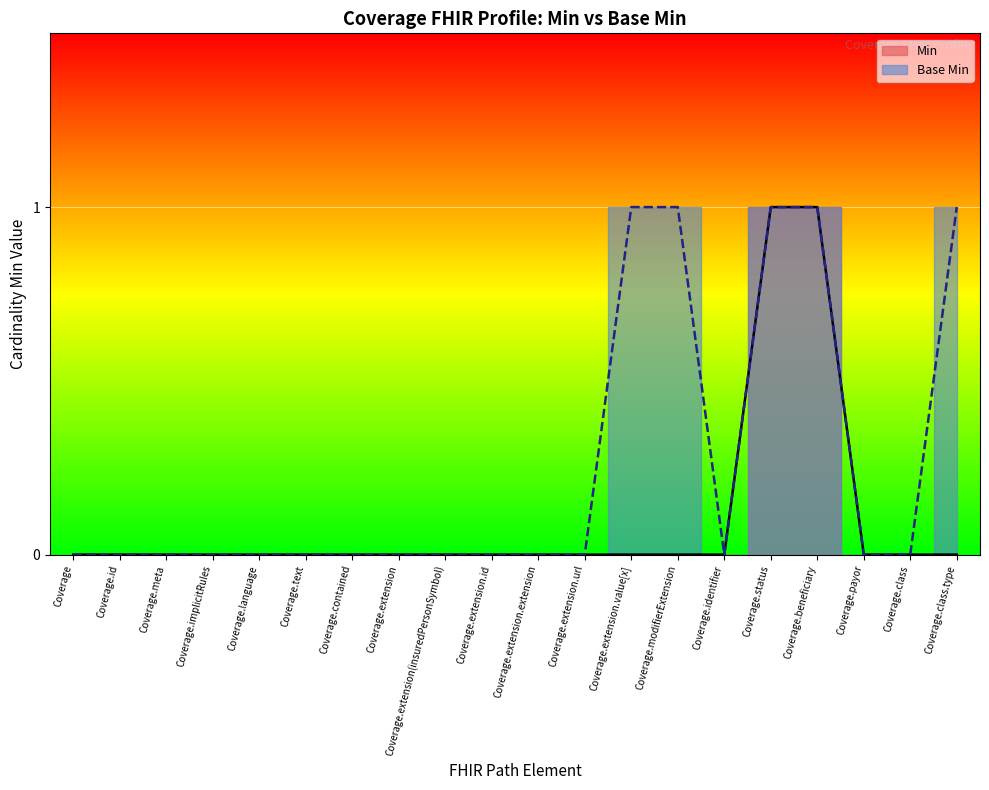

What is the difference between the maximum and minimum values in the Base Min series?

1